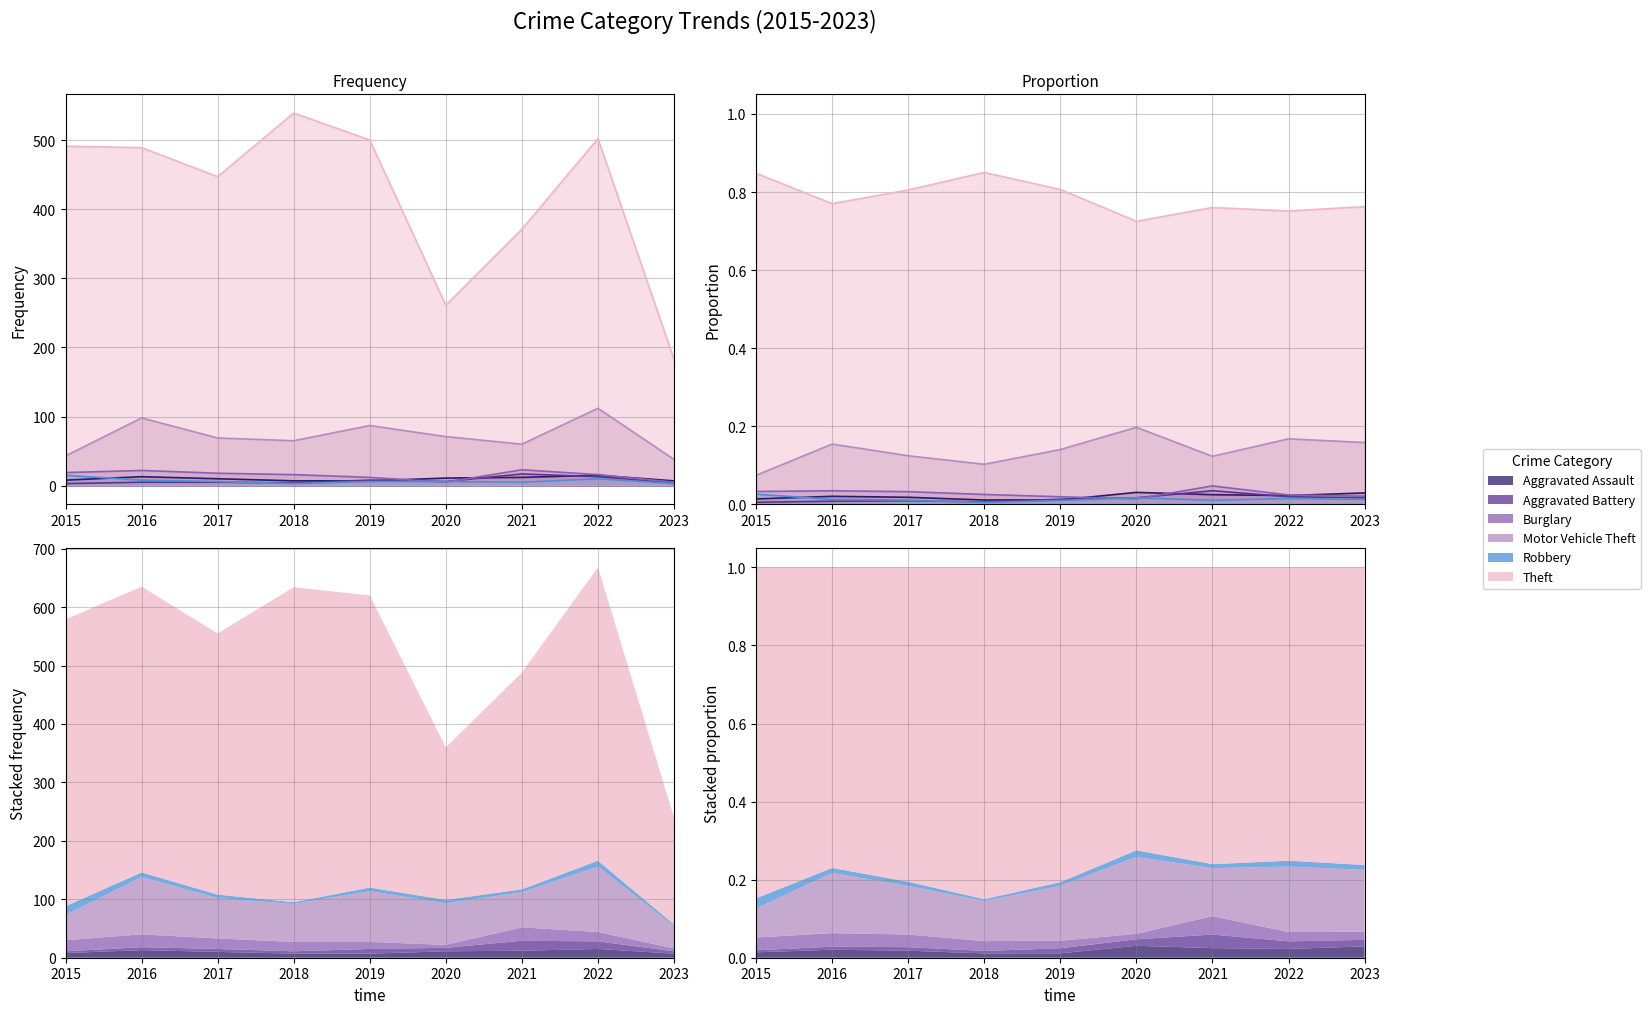

Read the Aggravated Assault value at 2016.

13